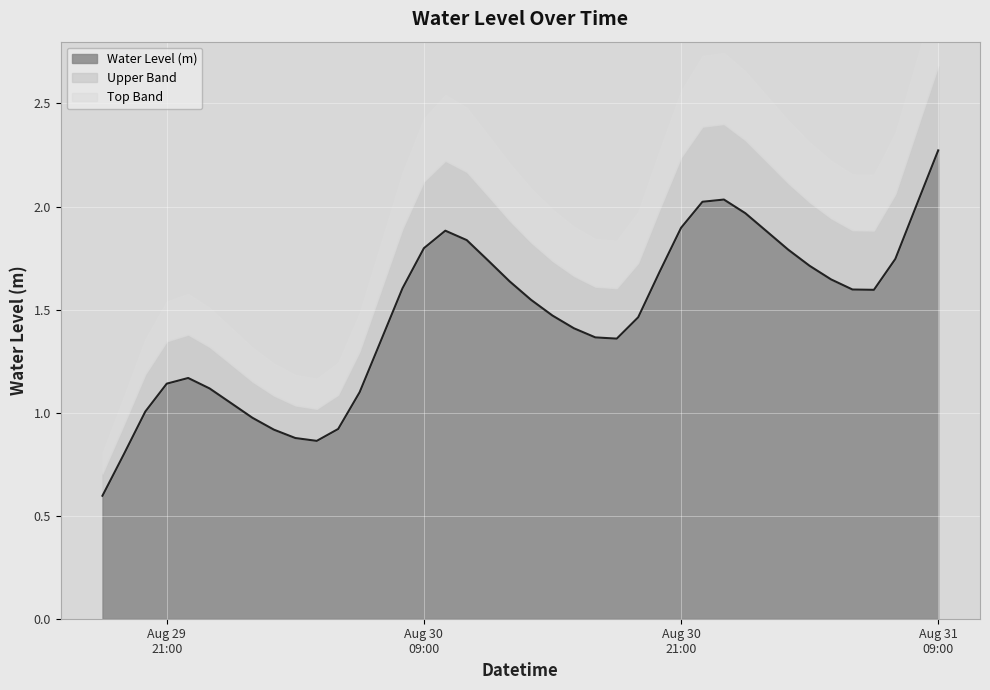

Does the chart display data point markers on the line(s)?

No